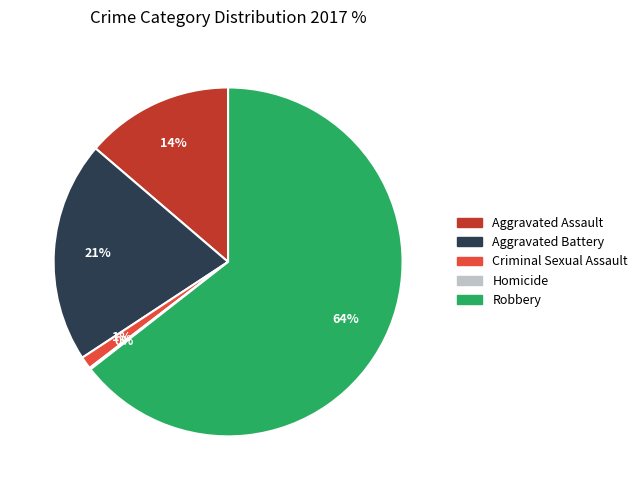

Is it true that Aggravated Battery is 10% of the pie?

False